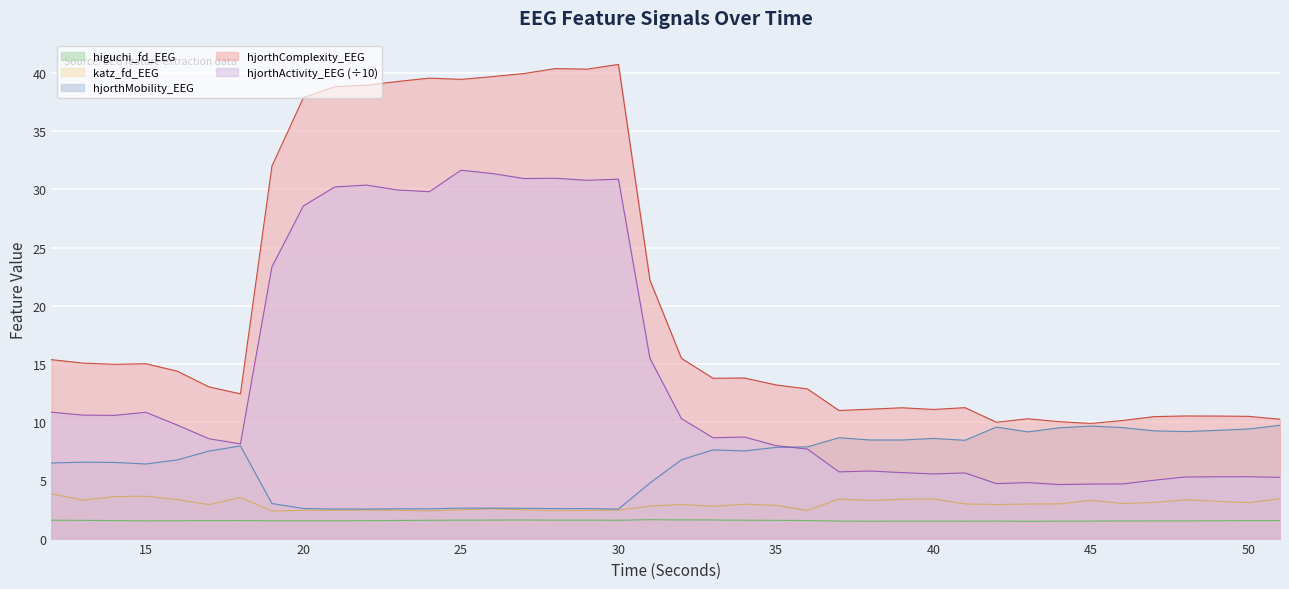

Which series changed the most between 14 and 24?

hjorthComplexity_EEG